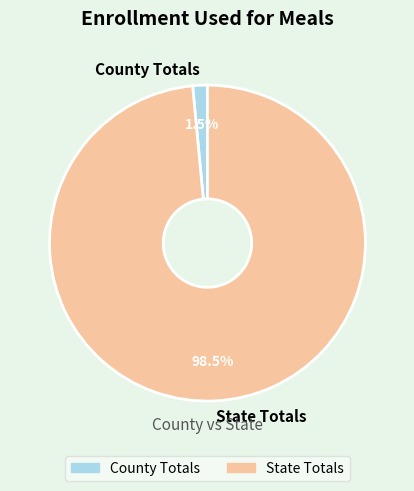

What is the total percentage of State Totals and County Totals?

100.0%